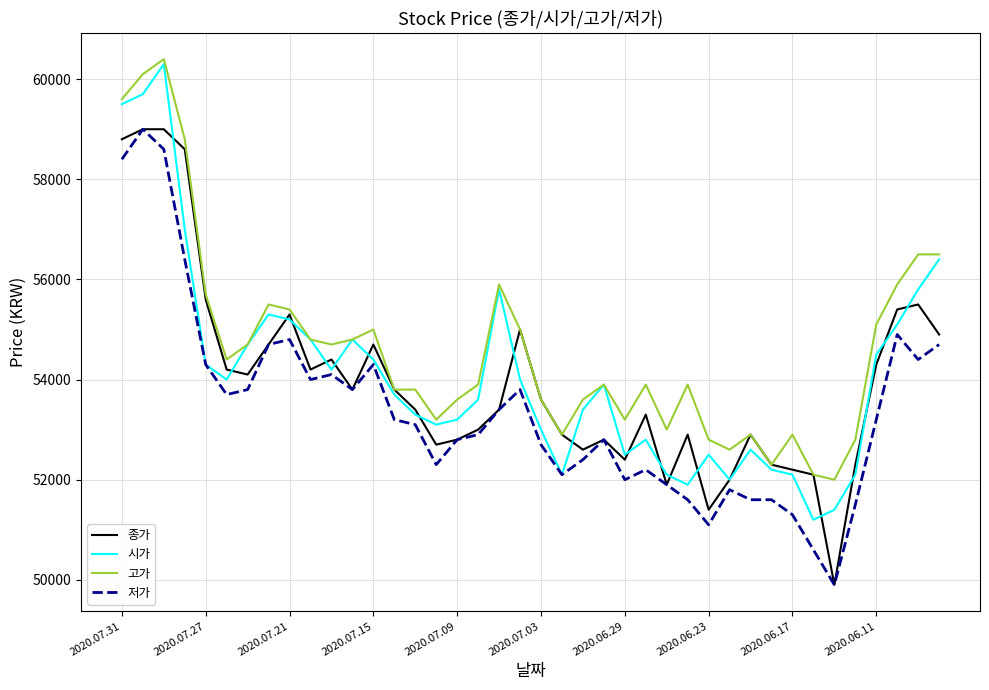

What is the maximum value for 시가?

60300